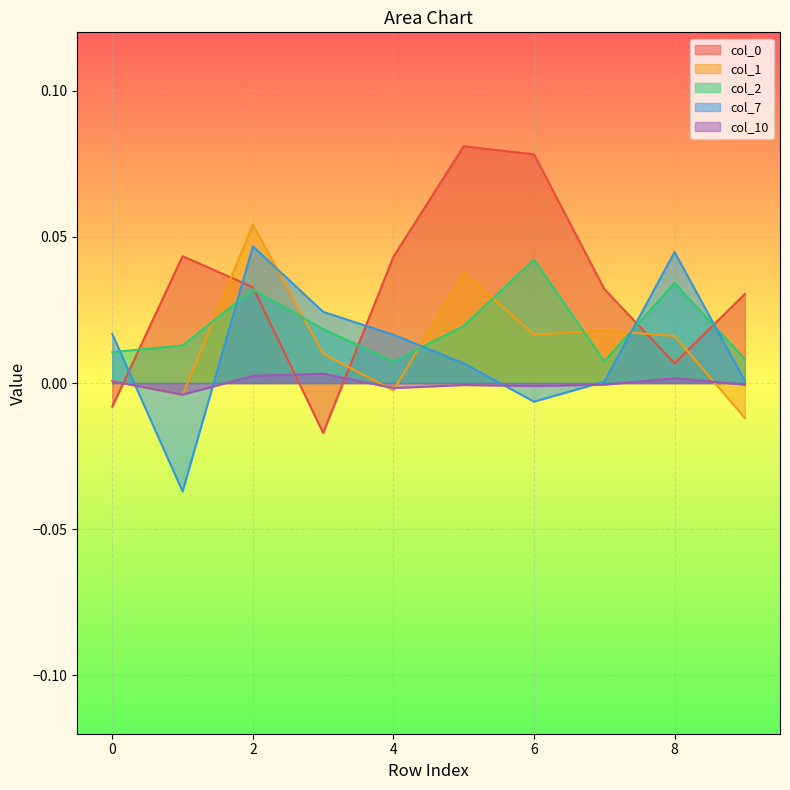

How many series are shown in this chart?

5